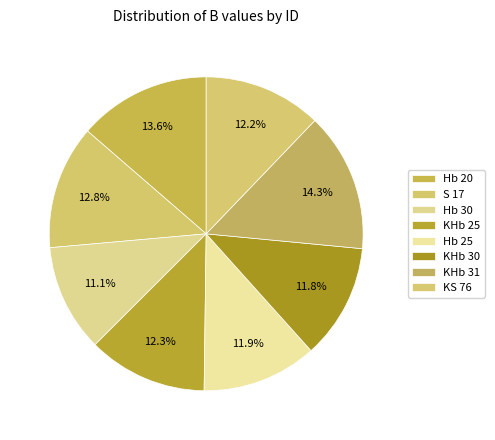

True or false: S 17 accounts for 1% of the total.

False